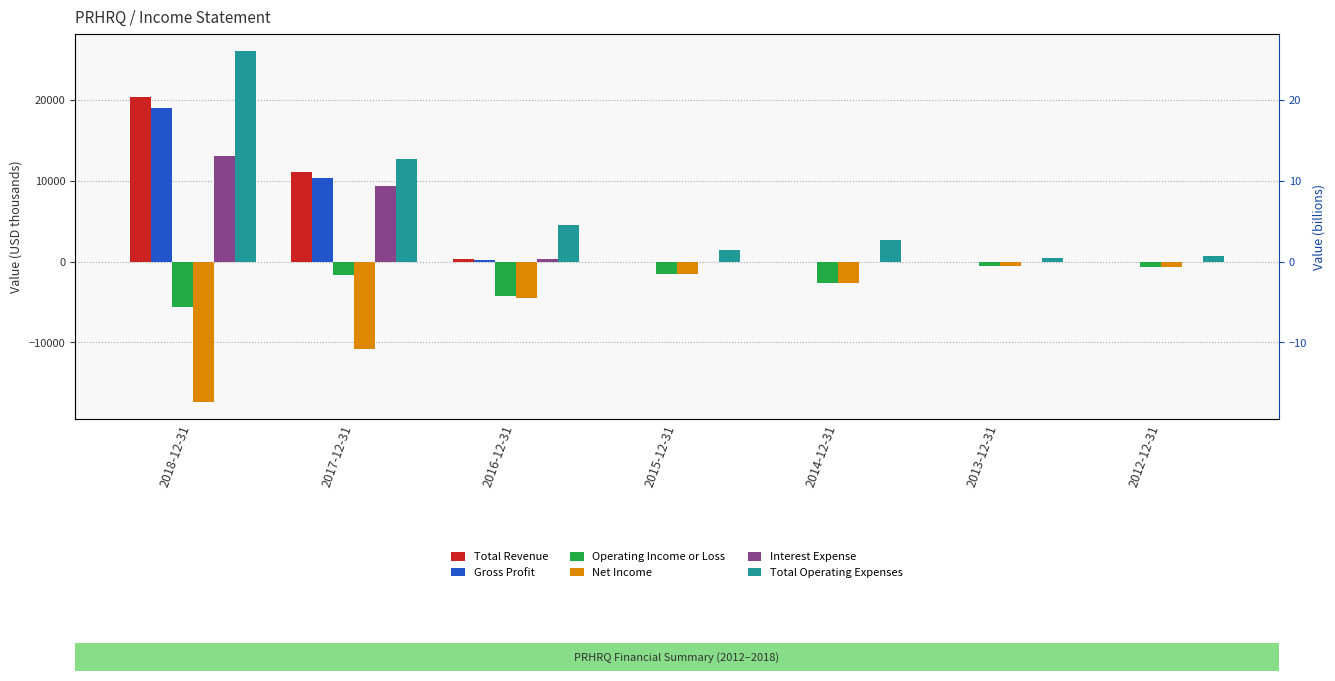

At which label is Total Revenue closest to 10200?

2017-12-31